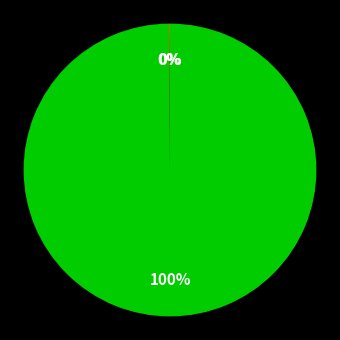

To the nearest percent, what is the difference between the largest and smallest slice percentages?

100%